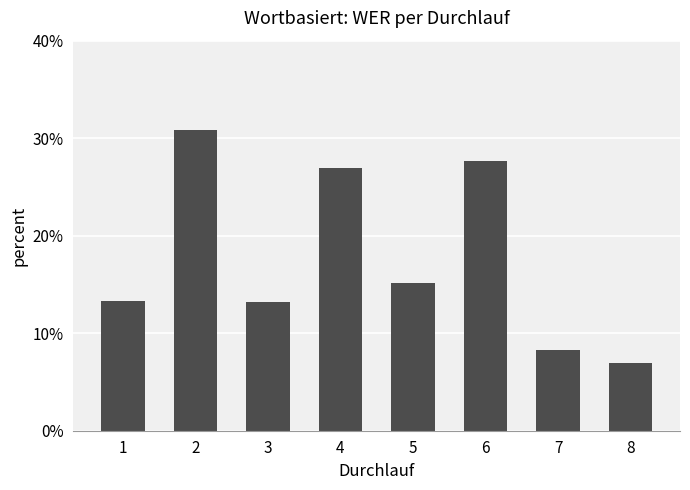

What is the ratio of the value at 5 to the value at 2?

0.5